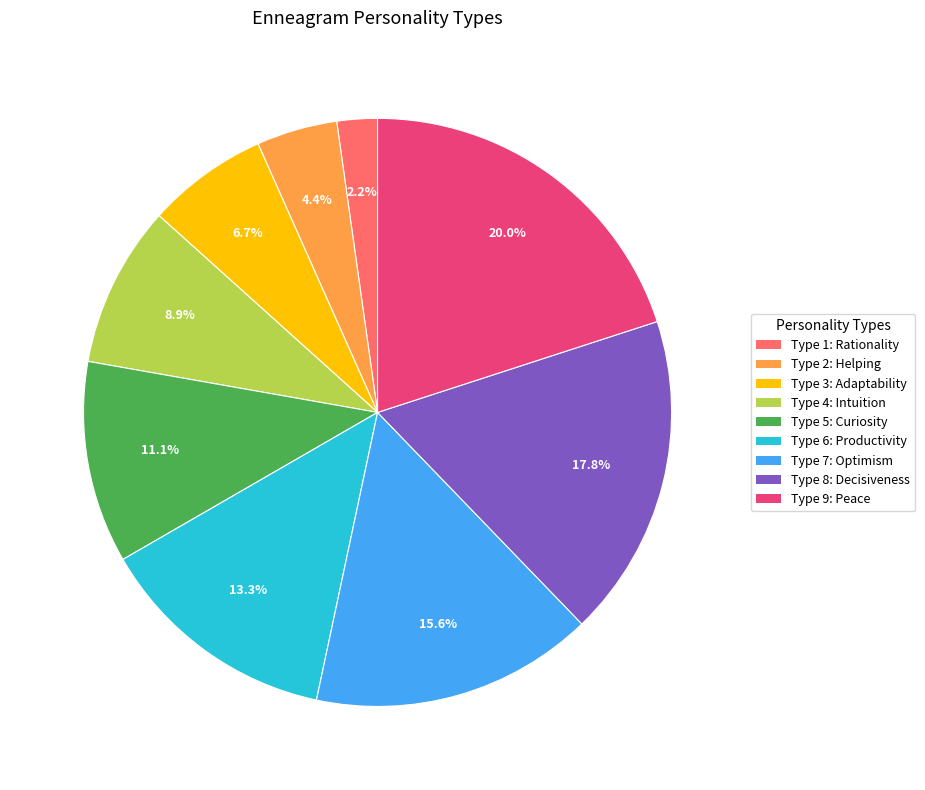

Which category has the biggest portion of the pie?

Type 9: Peace